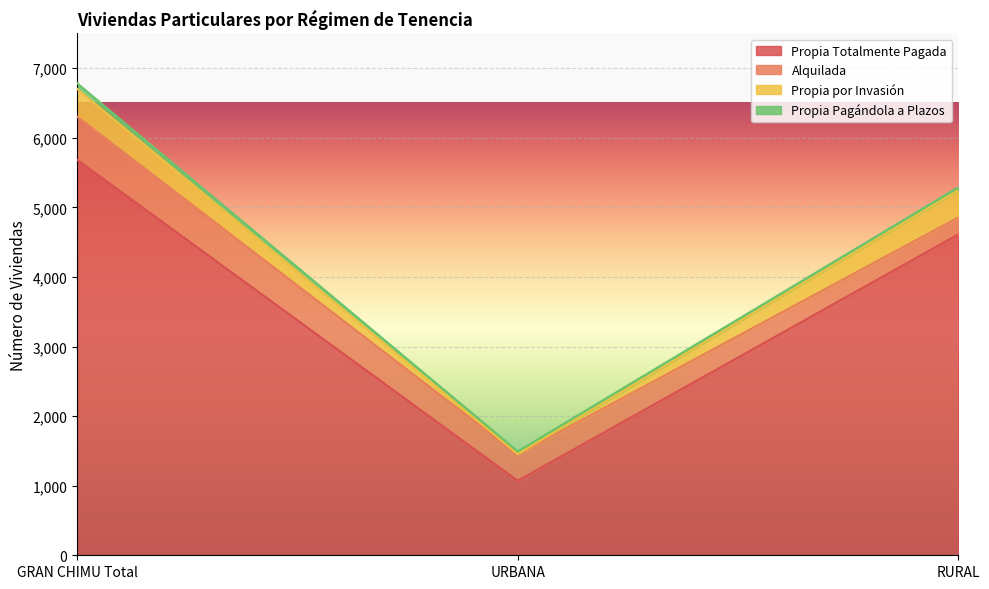

How many Propia Totalmente Pagada values are between 1071 and 5683?

3